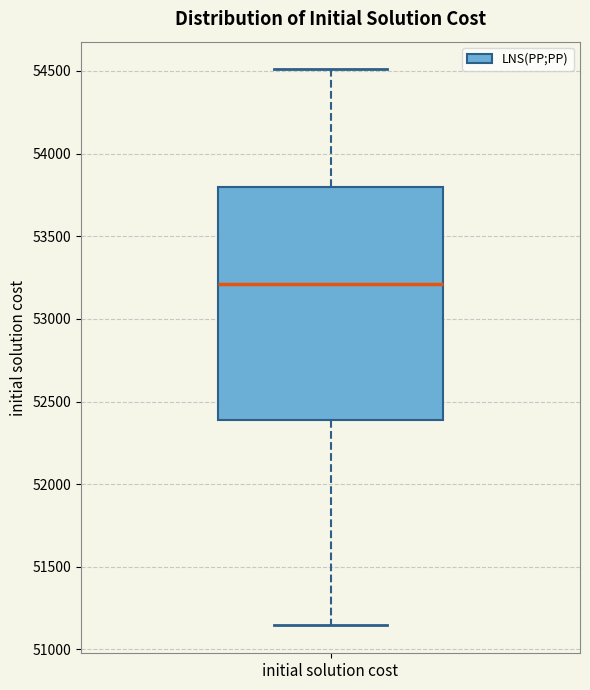

Read this box plot against the y-axis: the position of the median line, the range covered by the box, and the ends of both whiskers. The values are not printed on the chart, so give them approximately, as read against the axis.

median 53200, box 52400 to 53800, whiskers 51150 to 54500